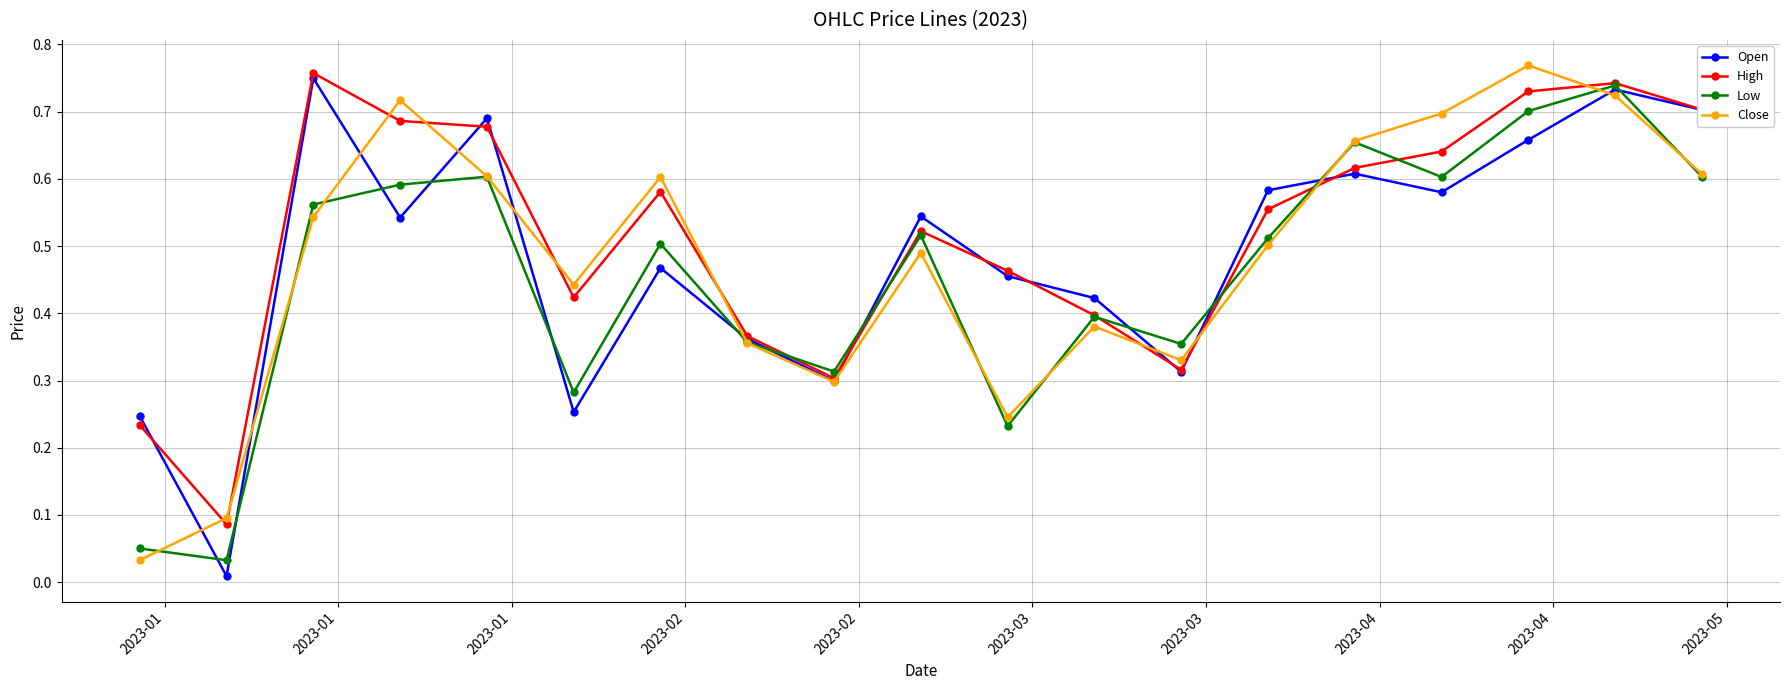

At how many categories does at least one series exceed 0?

19